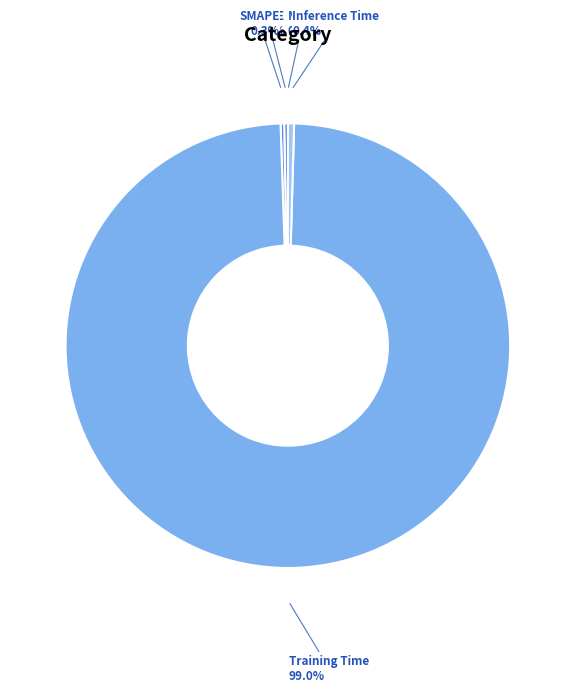

Does any single category account for the majority?

Yes